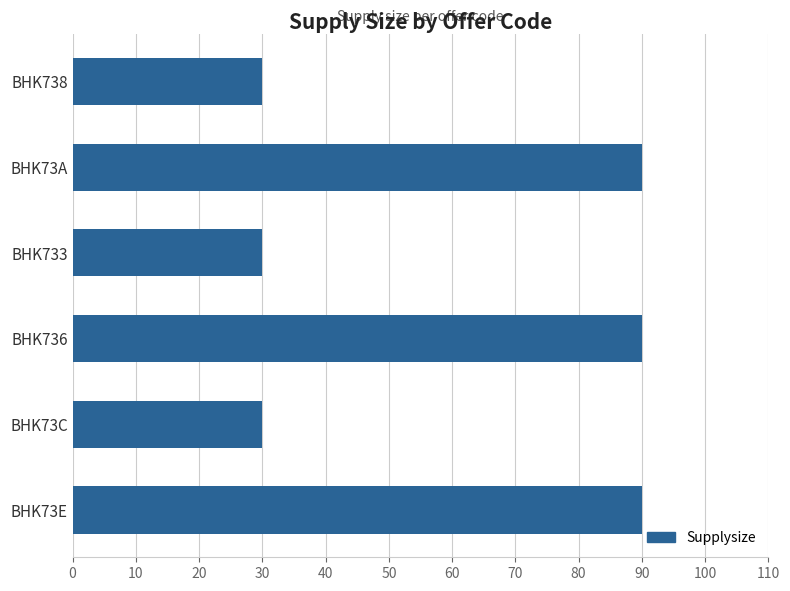

How many bars are there in total?

6